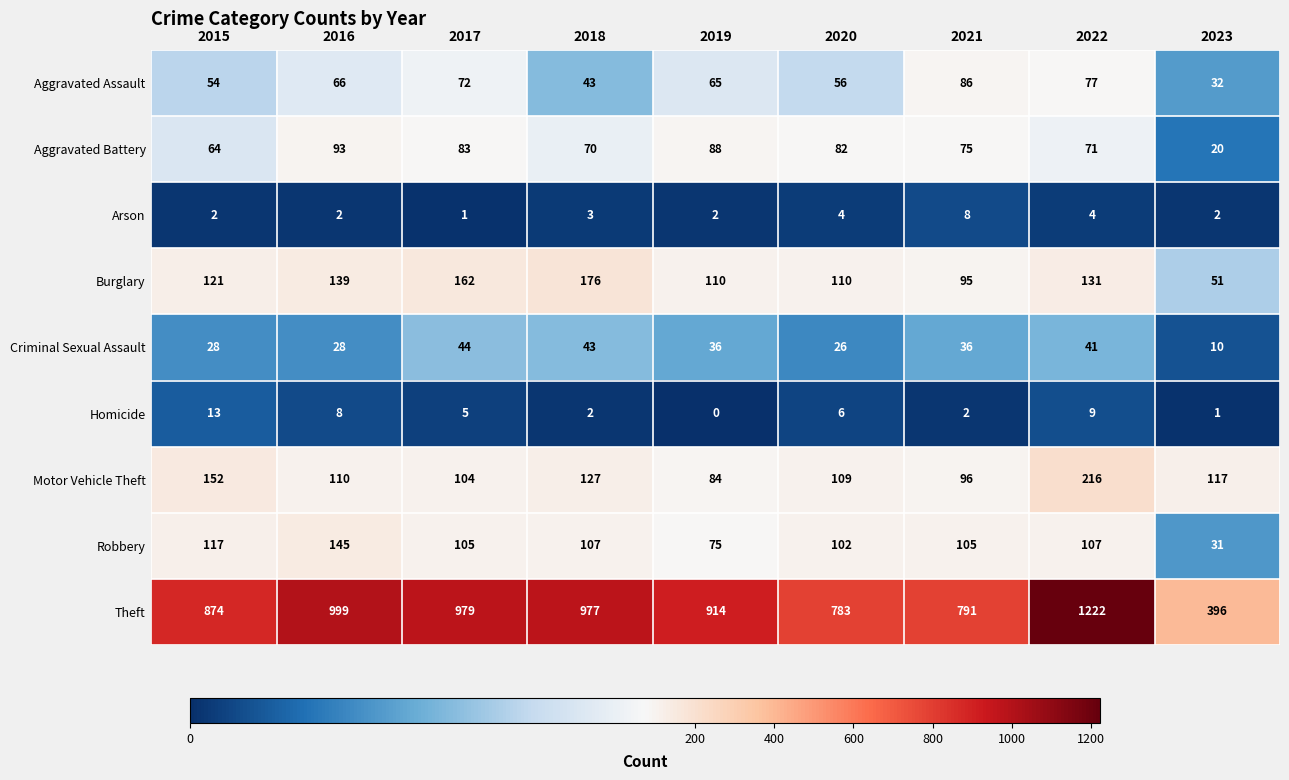

Between 2015 and 2020, which series saw the biggest shift?

Theft